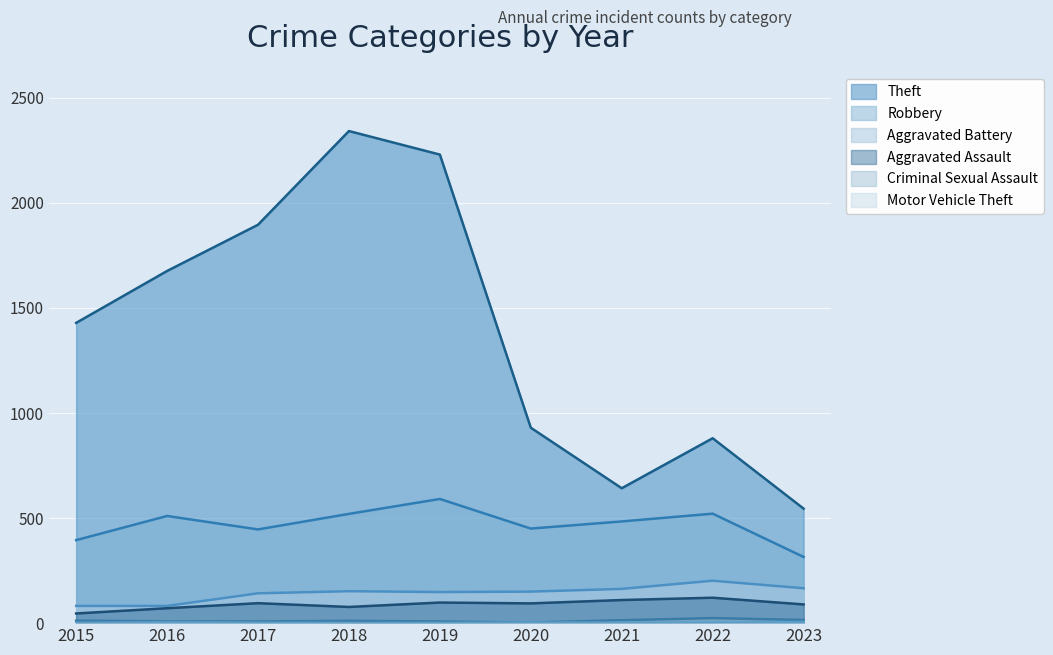

At which category is the sum across all series the highest?

2018